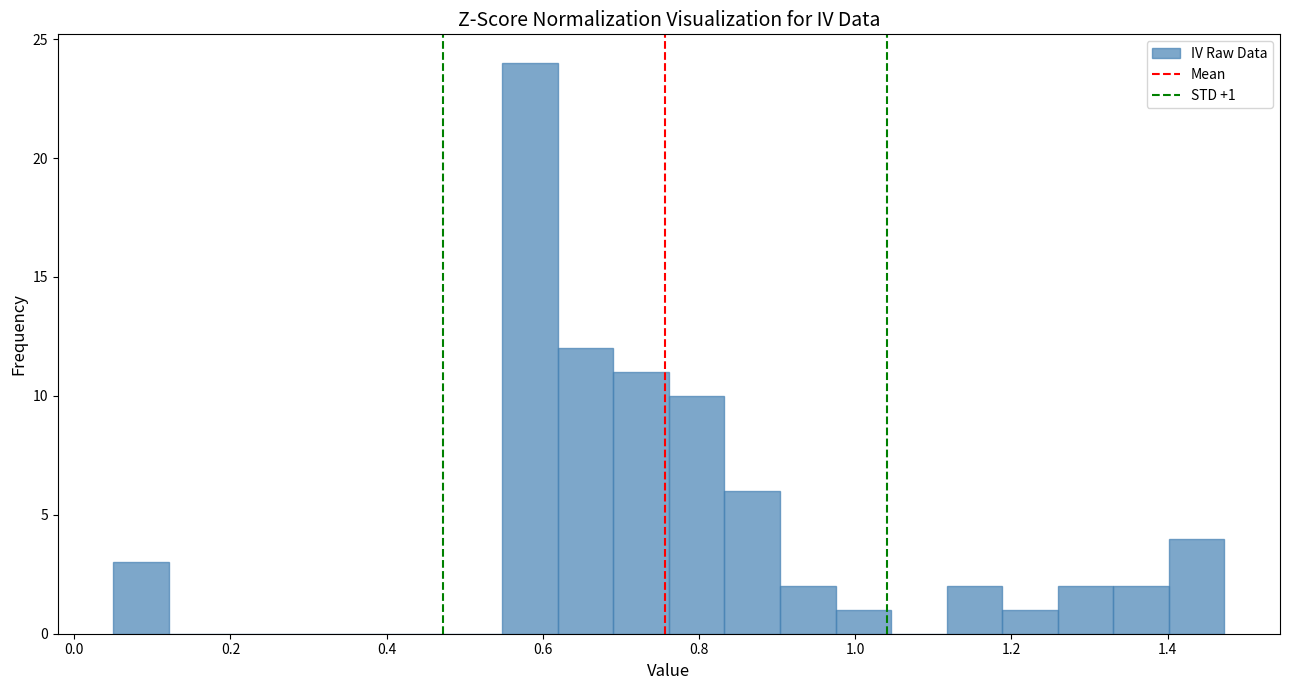

Around what value on the x-axis is the tallest bar? Give the approximate position of its centre, as read against the axis.

0.58